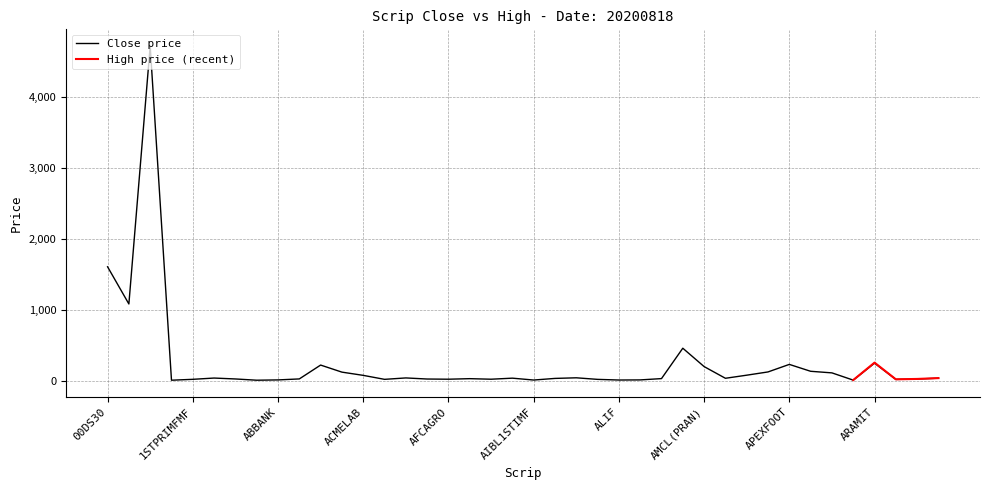

Does the chart have visible grid lines?

Yes